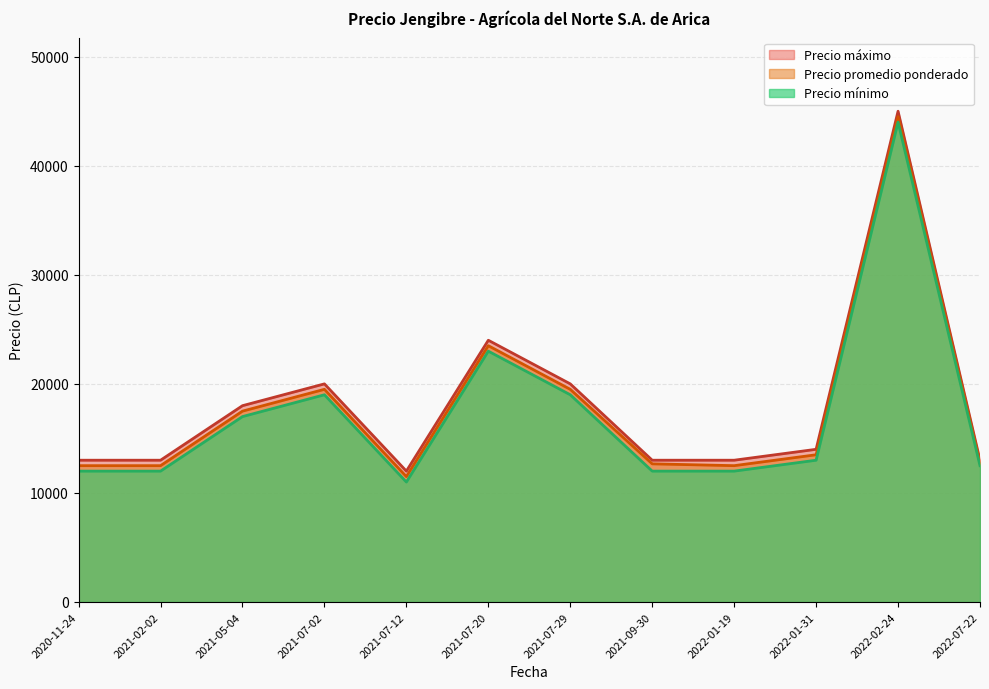

Which series has the largest range (max minus min)?

Precio promedio ponderado